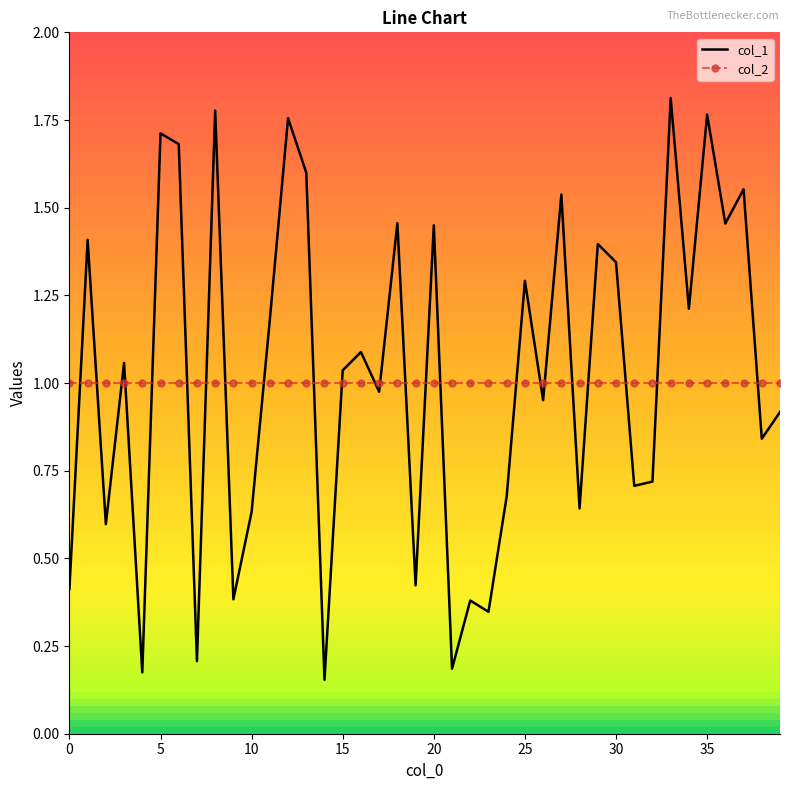

True or false: col_2 and col_1 cross at least once.

True